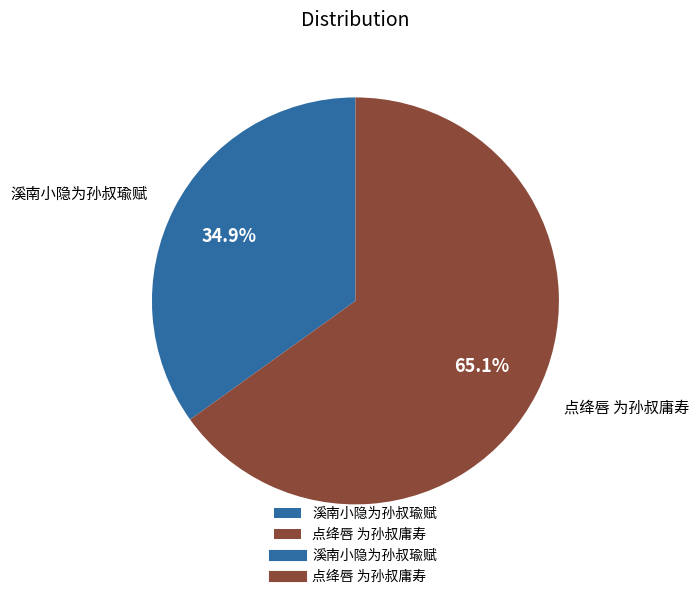

What is the total percentage of 溪南小隐为孙叔瑜赋 and 点绛唇 为孙叔庸寿?

100.0%